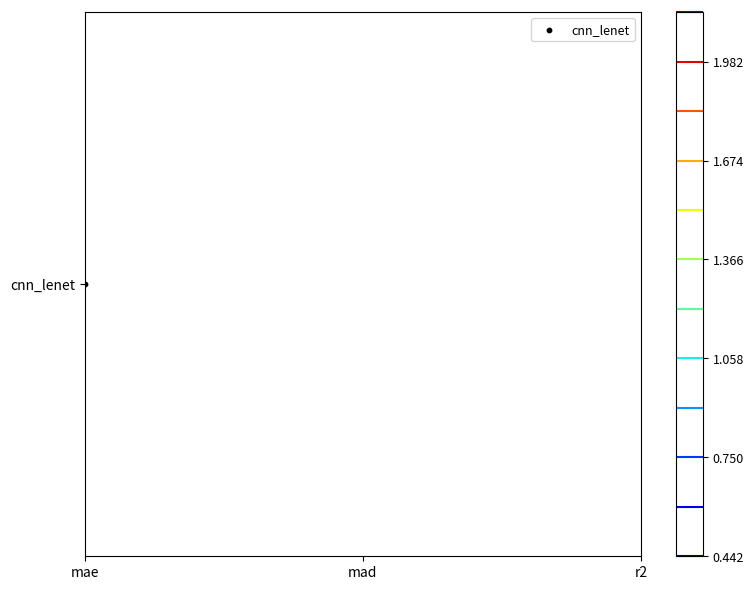

What is the sum of the values at mad and r2?

2.2